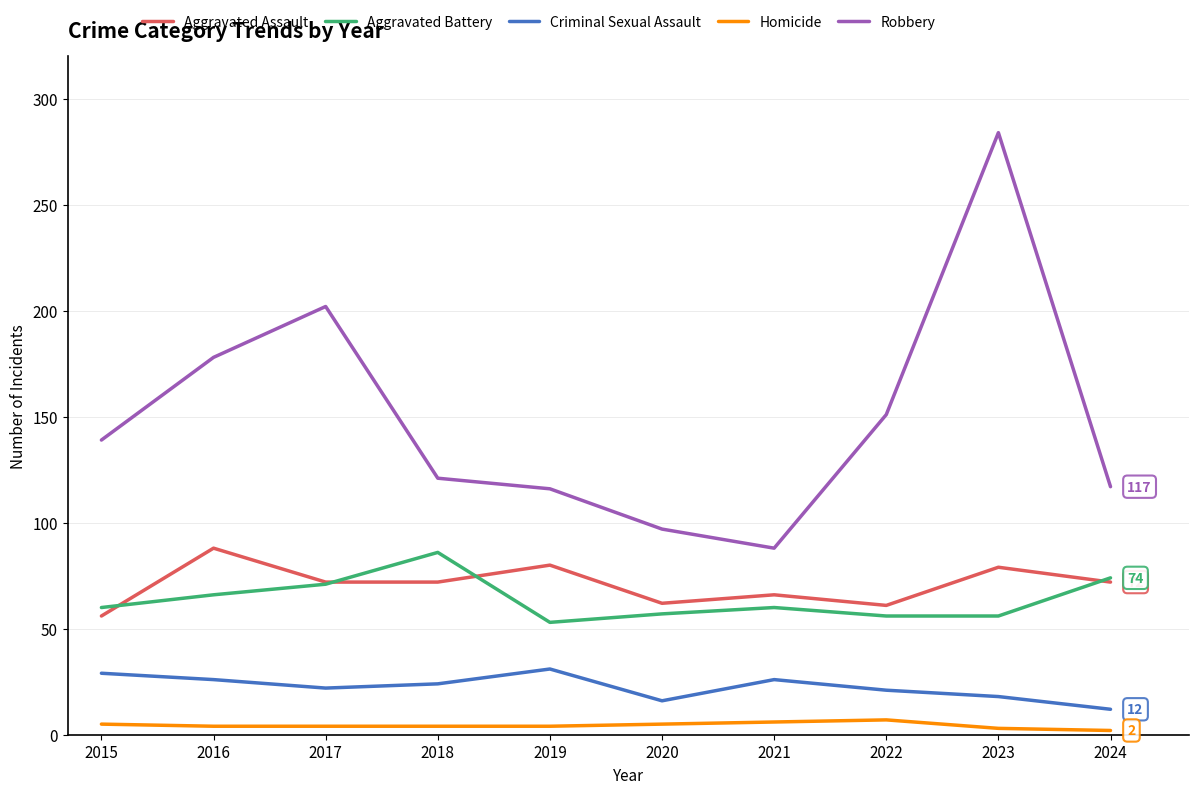

Which series has the largest total across all categories?

Robbery